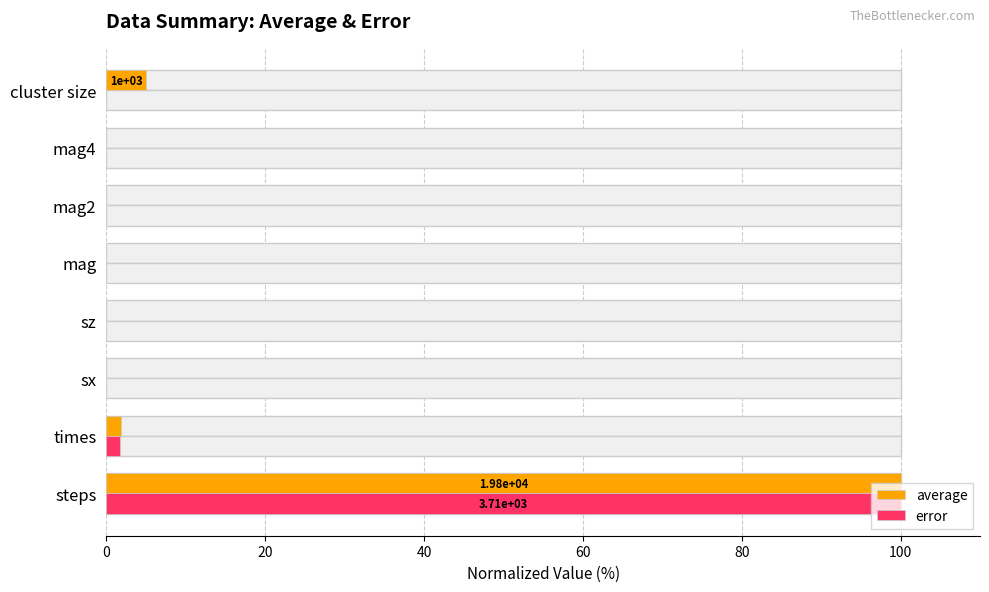

How many positive values does the error series have?

3